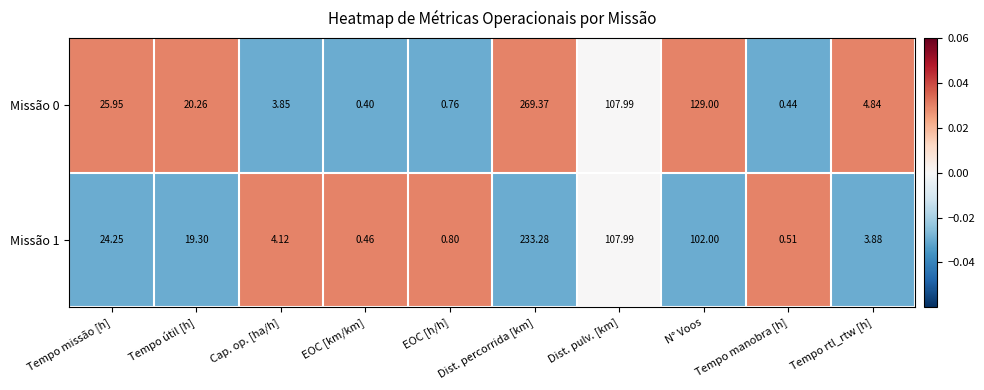

Is the value of Missão 0 at Tempo missão [h] greater than the value of Missão 1 at Tempo manobra [h]?

Yes